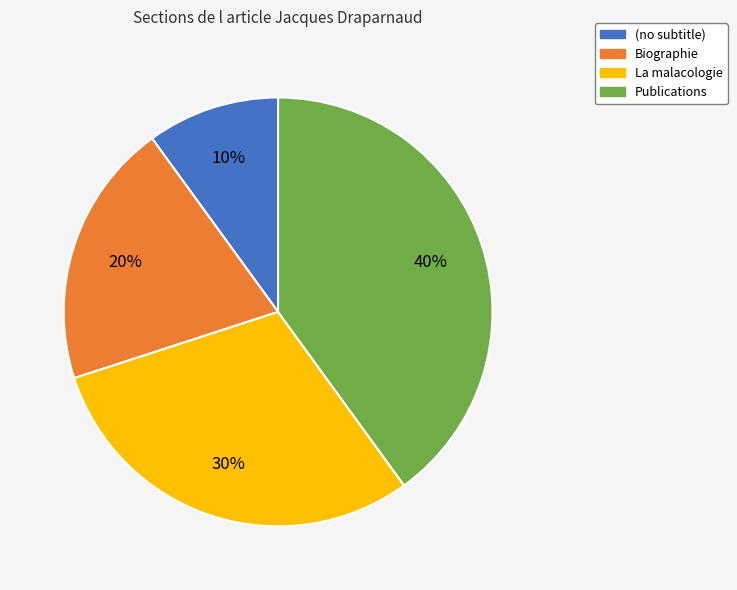

Which category has the smallest portion of the pie?

(no subtitle)